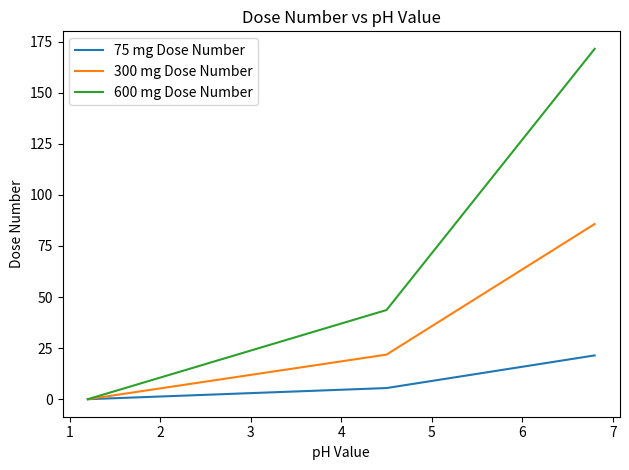

Count the number of data series in this chart.

3